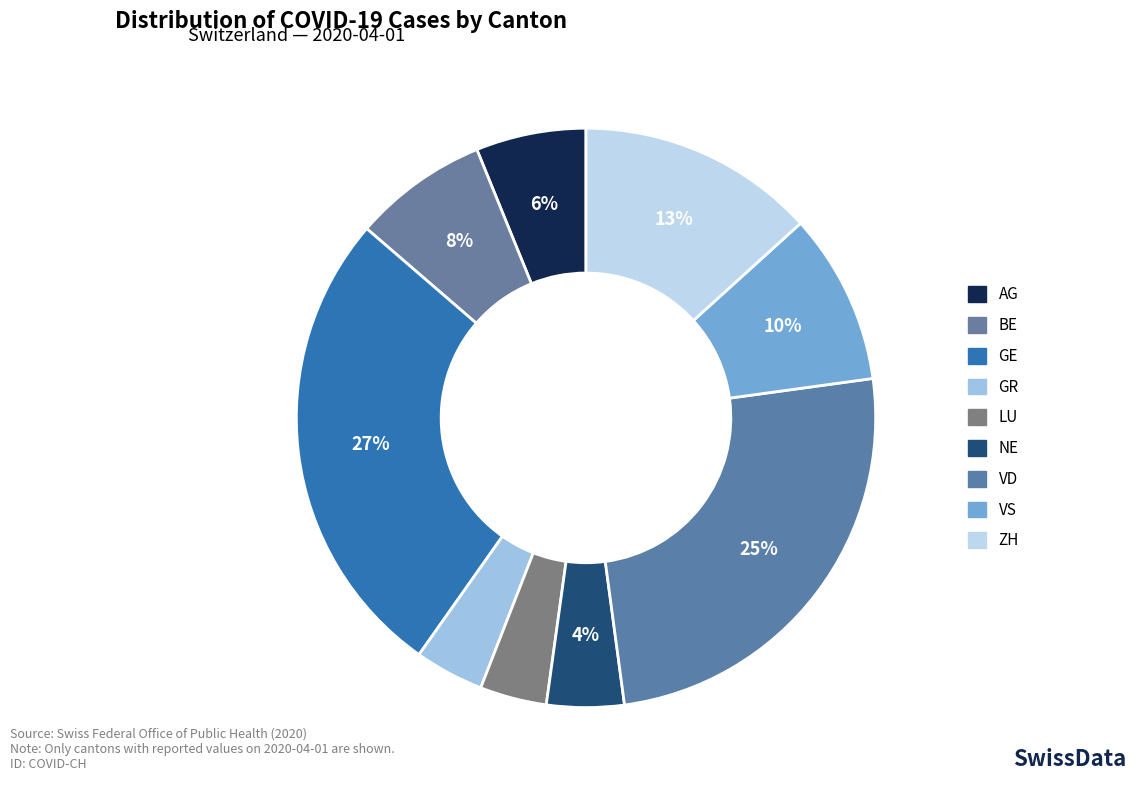

Count the number of slices in the pie.

9